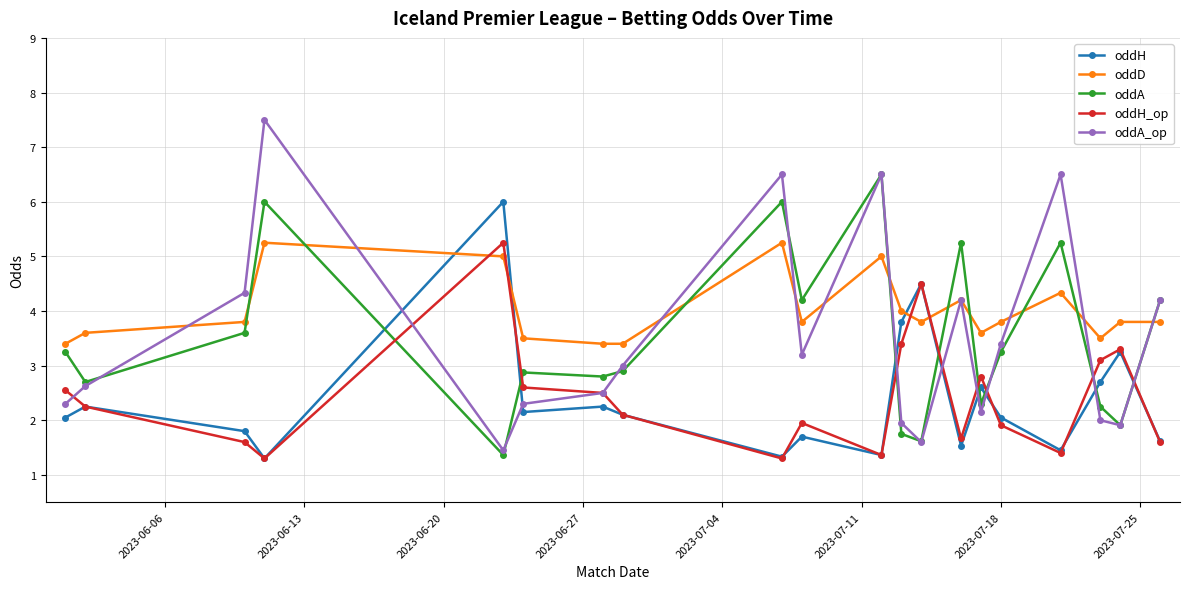

True or false: oddH has more than 0 points higher than both neighbors.

True